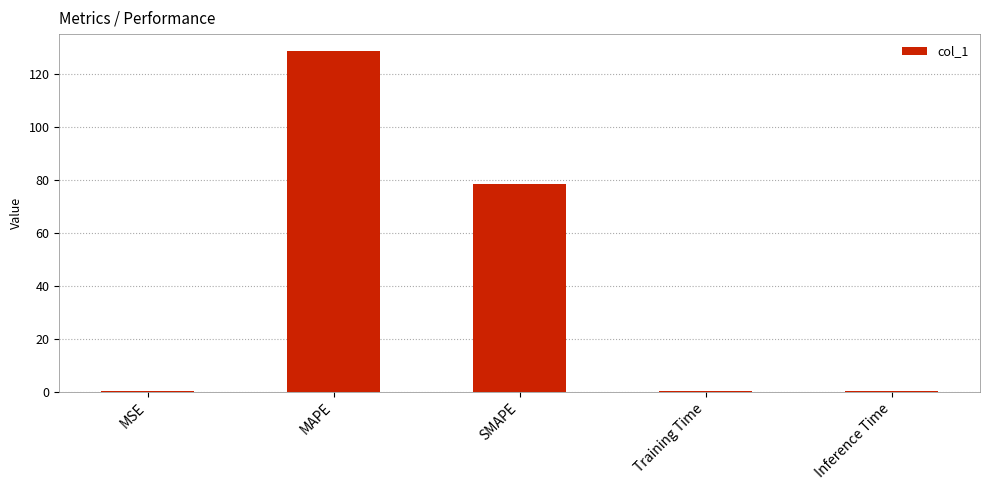

Which label corresponds to the largest value in the chart?

MAPE